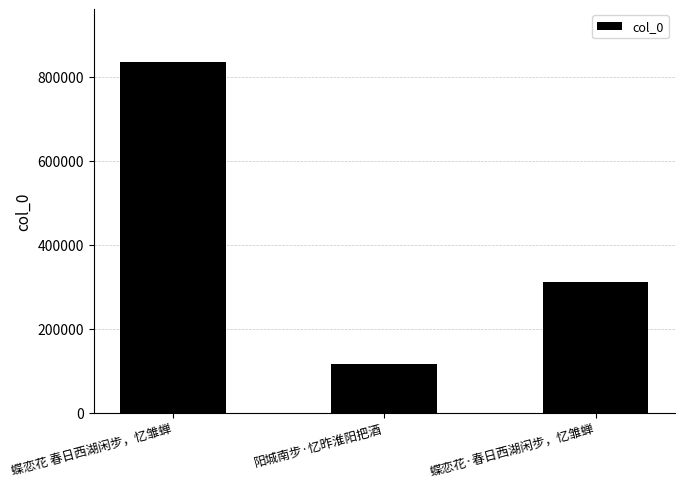

How many data points are less than 311043?

1